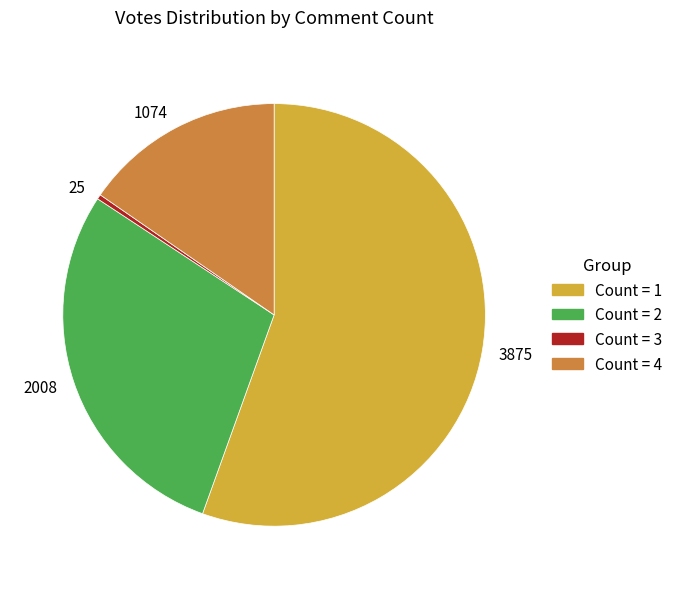

How many slices are in this pie chart?

4